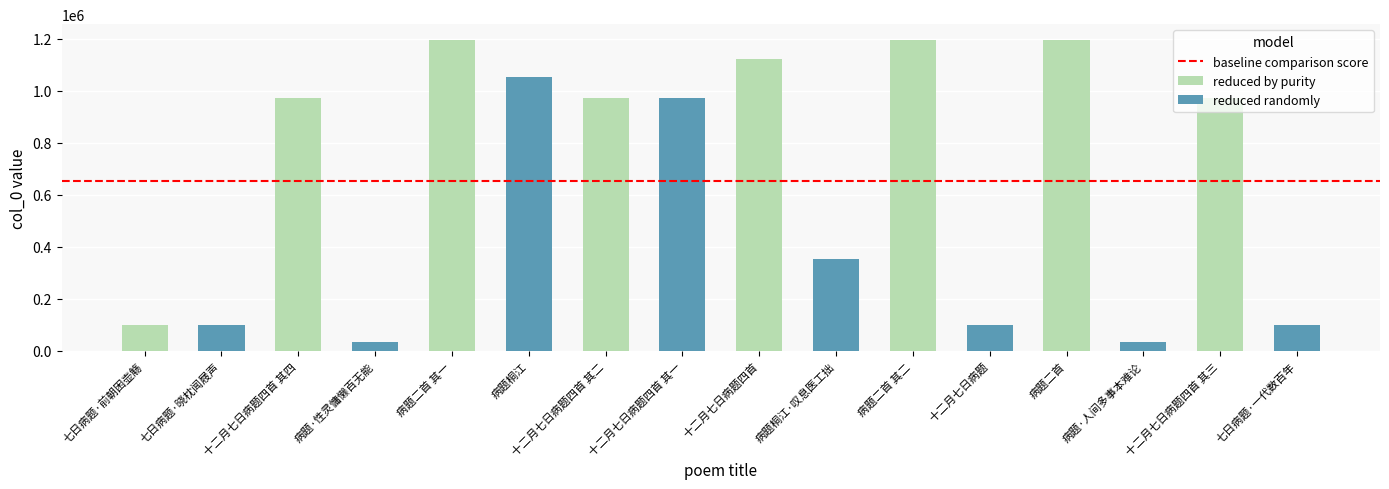

The value at 十二月七日病题四首 is 1124178. True or false?

True